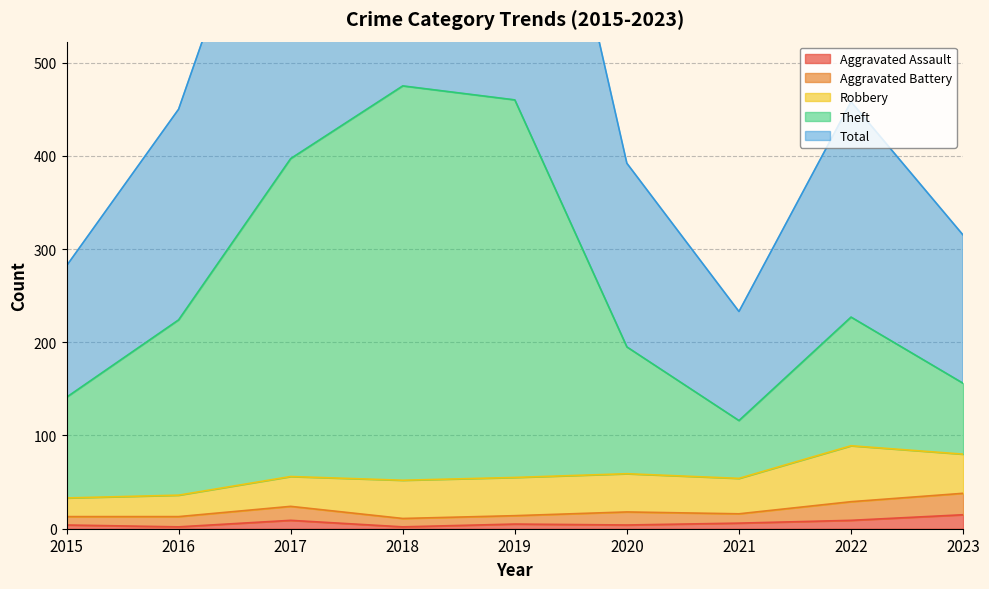

Is it true that Aggravated Assault equals 9 at 2017?

True